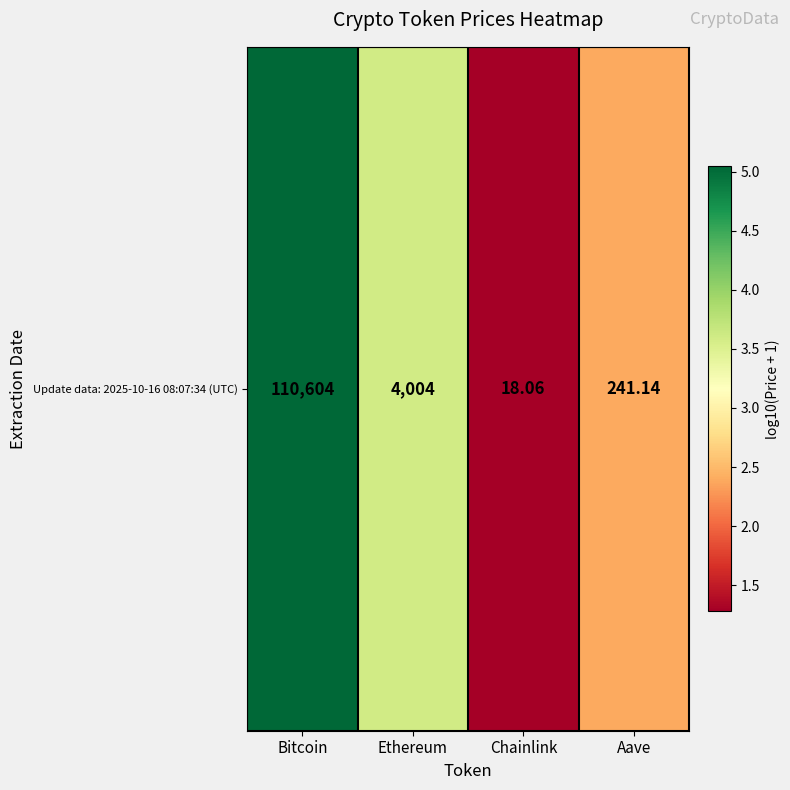

Rank the categories by value from highest to lowest.

Bitcoin, Ethereum, Aave, Chainlink